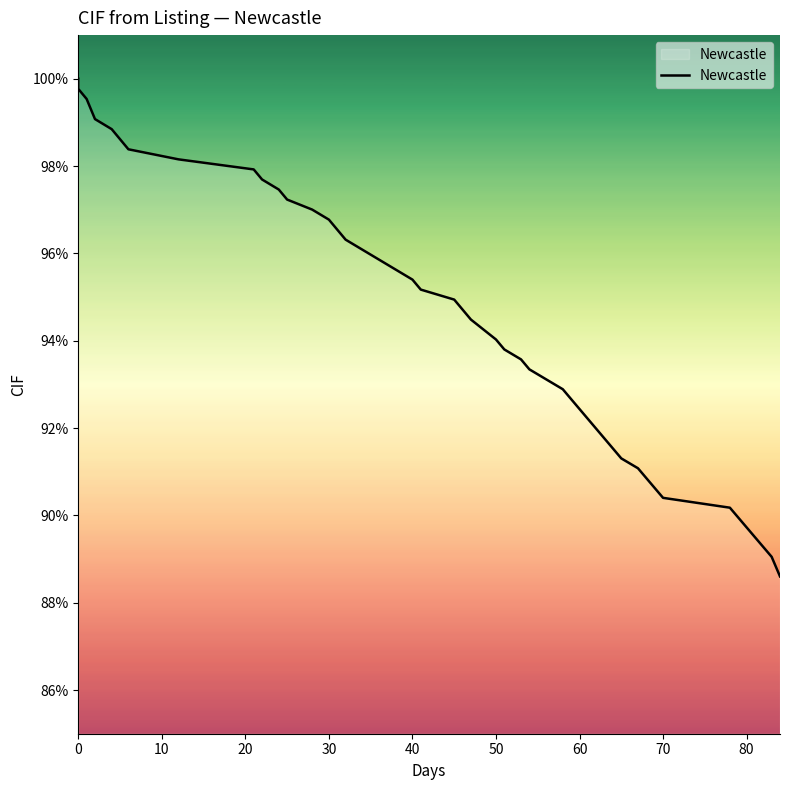

What is the value of the 37th point from the left?

0.9